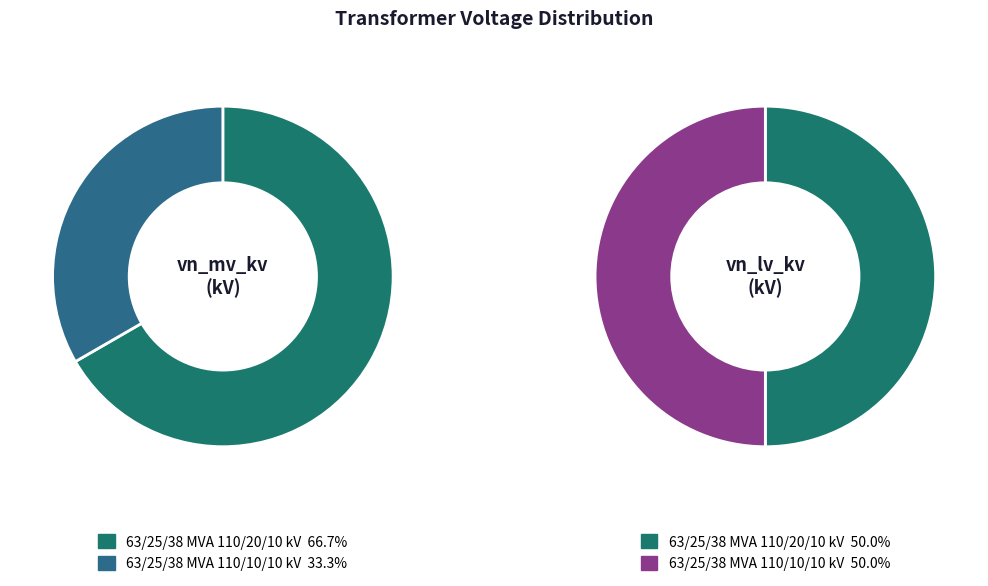

What portion of the pie excludes values_vn_lv_kv?

66.7%